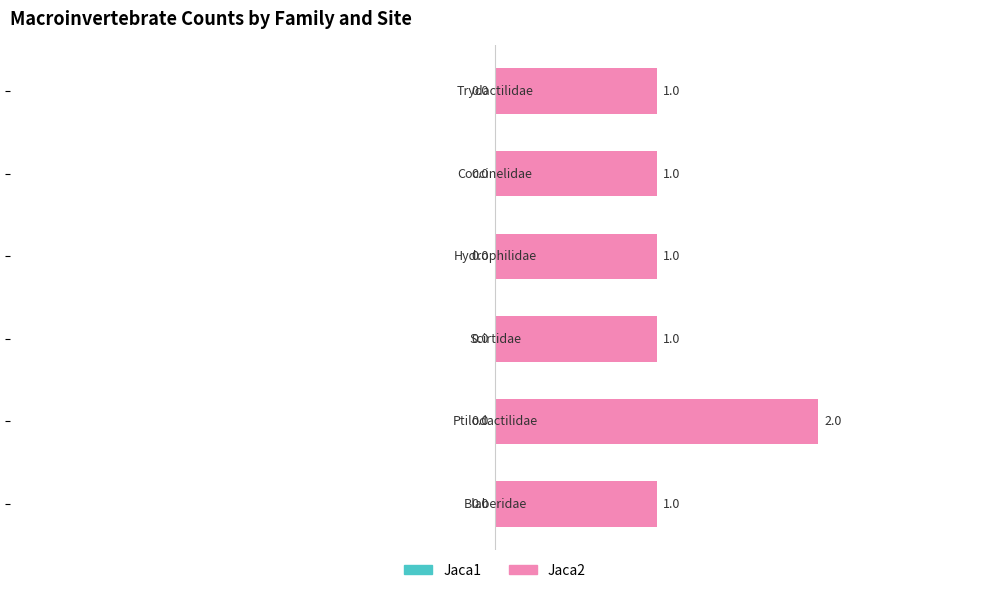

How many values are between 1 and 2?

6